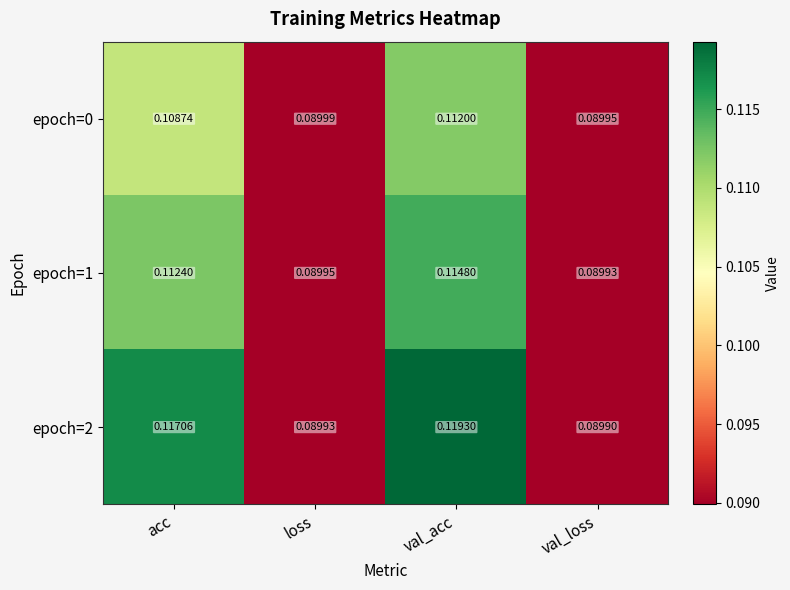

Which category has the lowest value in the epoch=2 series?

val_loss